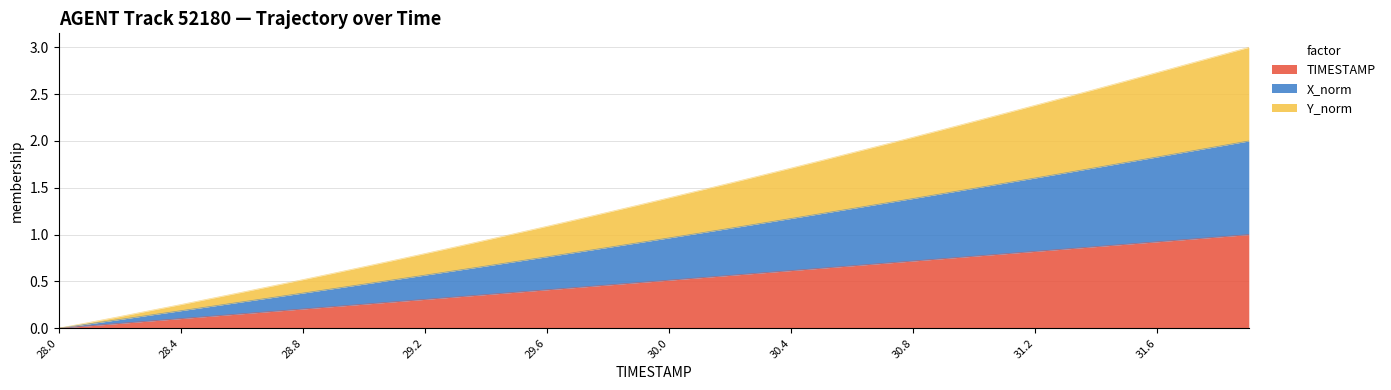

What are all the series names shown in the legend?

TIMESTAMP, X_norm, Y_norm